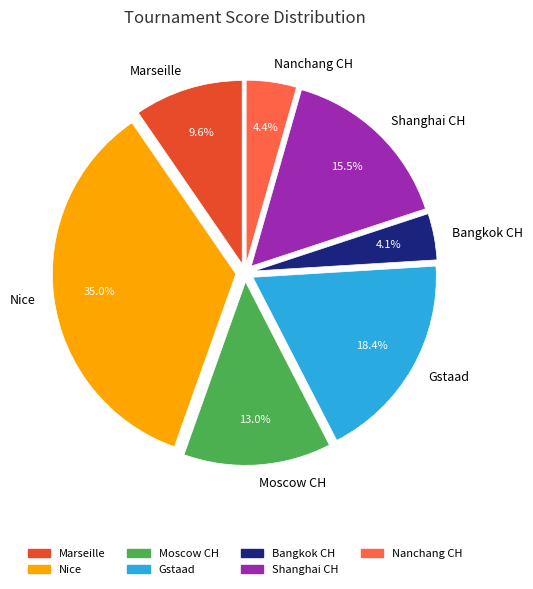

To the nearest percent, what portion does Gstaad represent?

18%